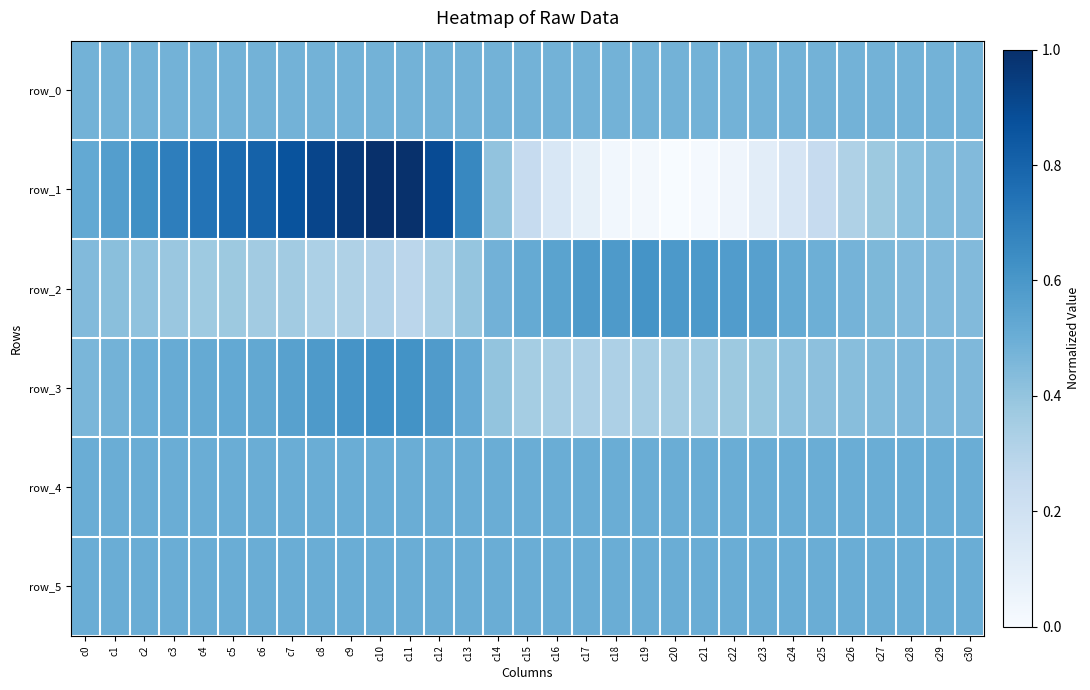

Count the row_4 values in the range 0 to 1.

31